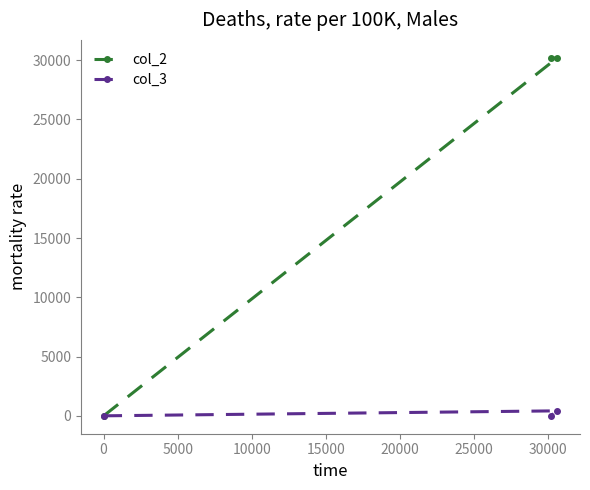

Rank the series by their average value, from lowest to highest.

col_3, col_2